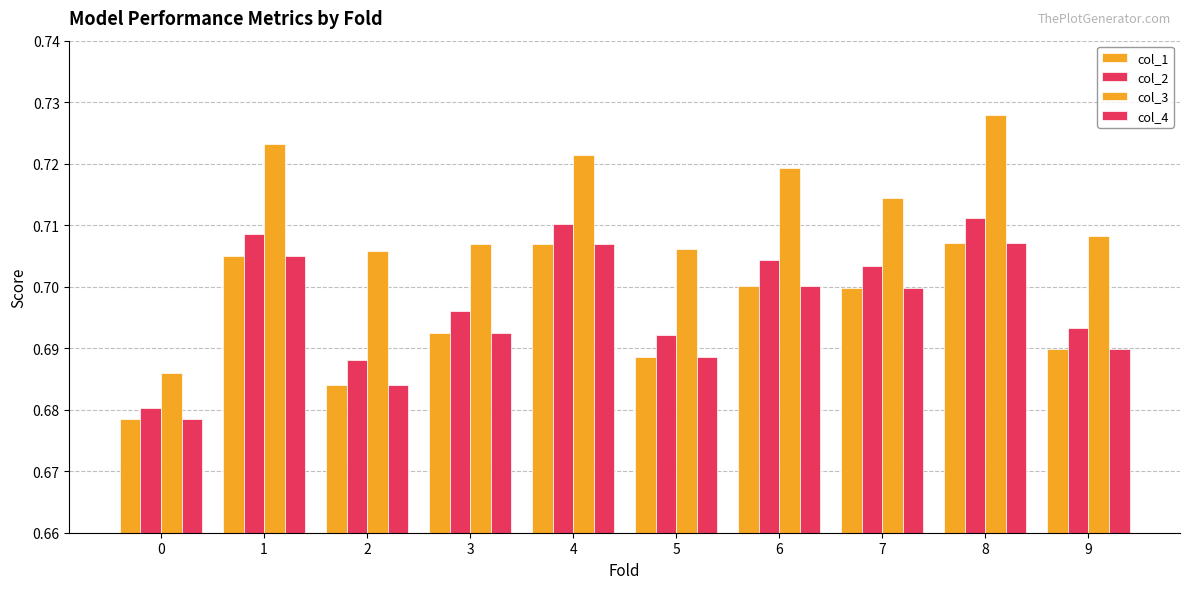

How many bars are there in each group?

4